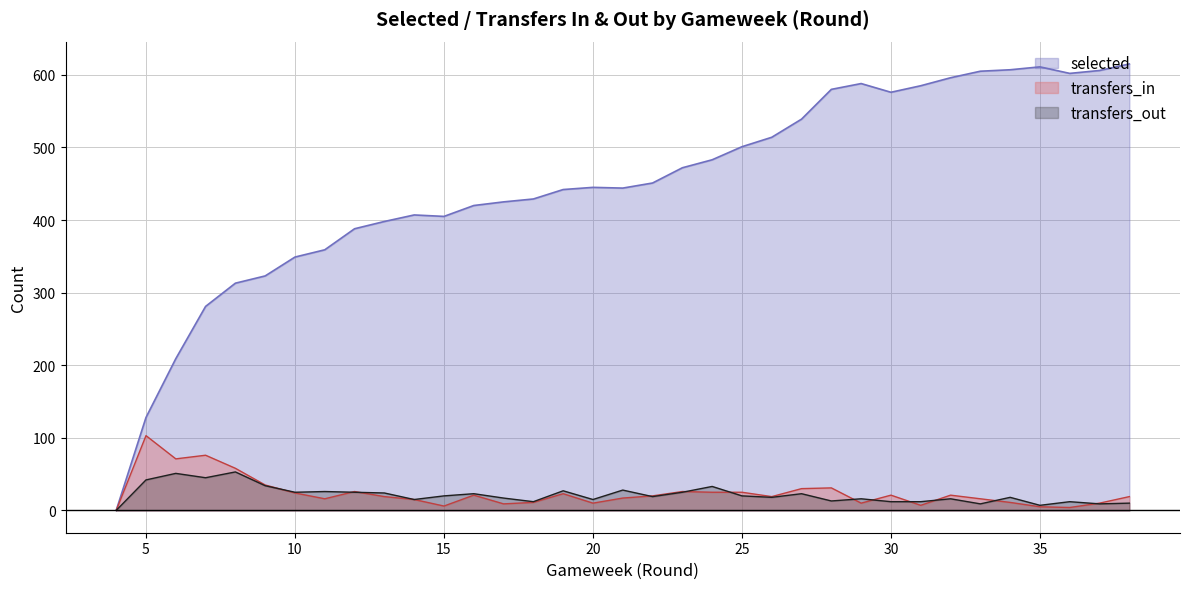

What are all the series names shown in the legend?

selected, transfers_in, transfers_out